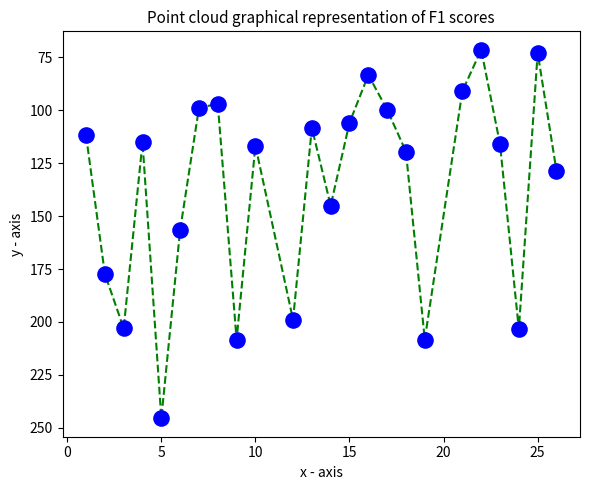

What is the range of X values (max minus min)?

25.0